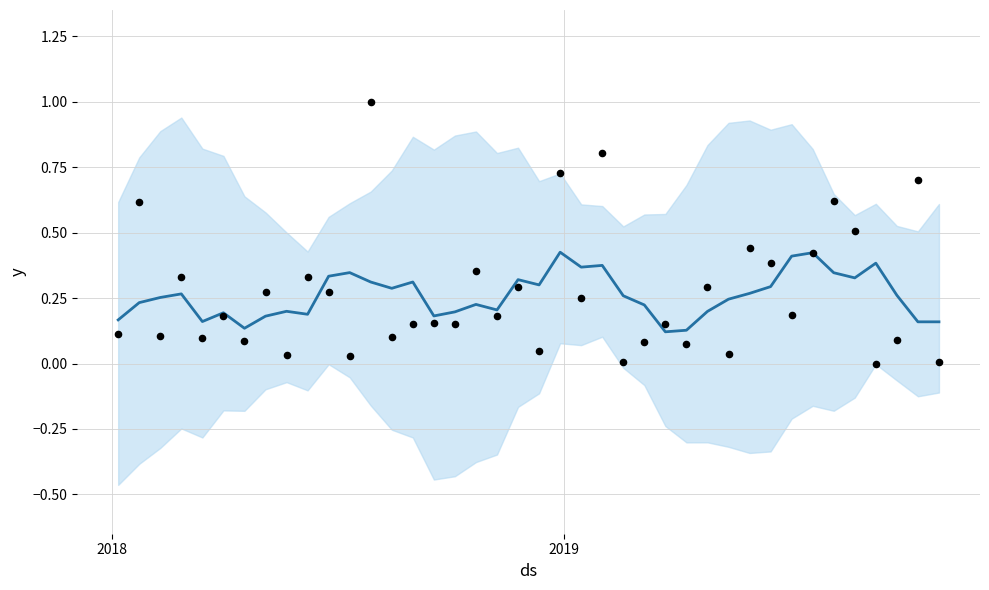

Which series reaches the maximum Y coordinate?

actual